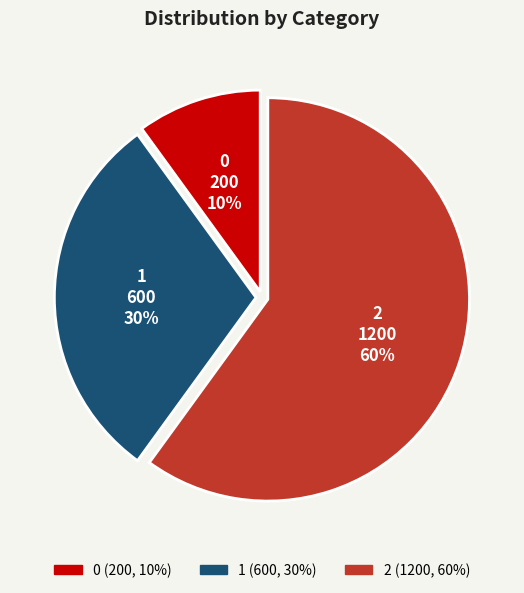

To the nearest percent, what percentage of the pie is 1?

30%